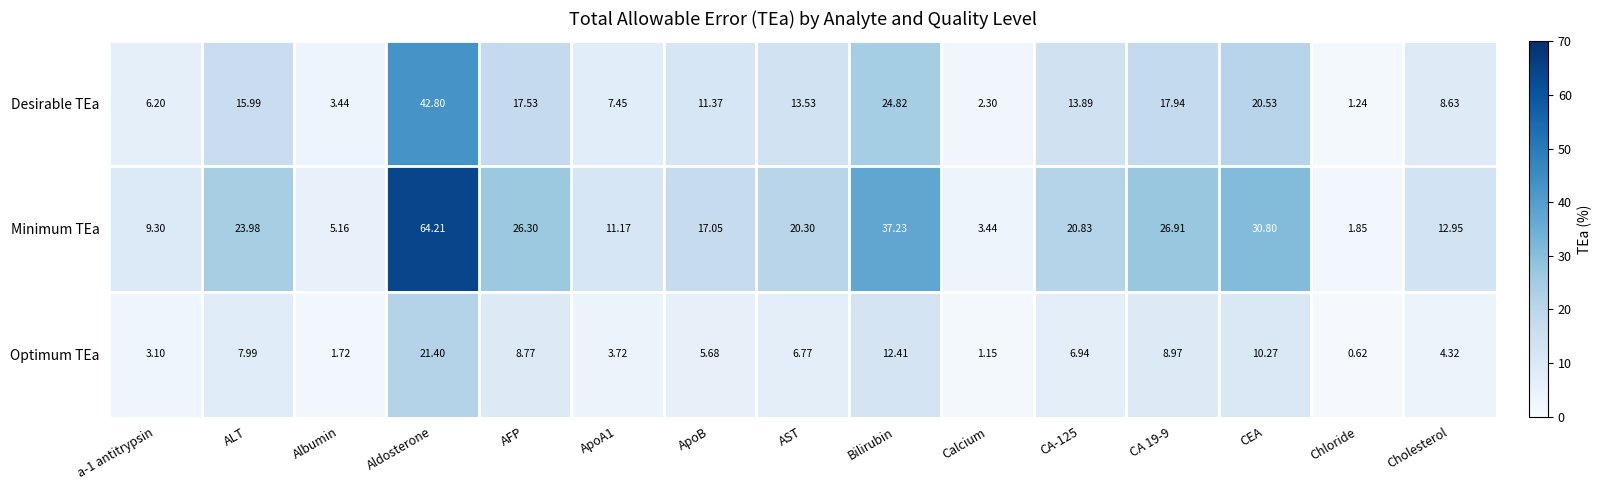

What is the maximum value shown in the chart?

64.2